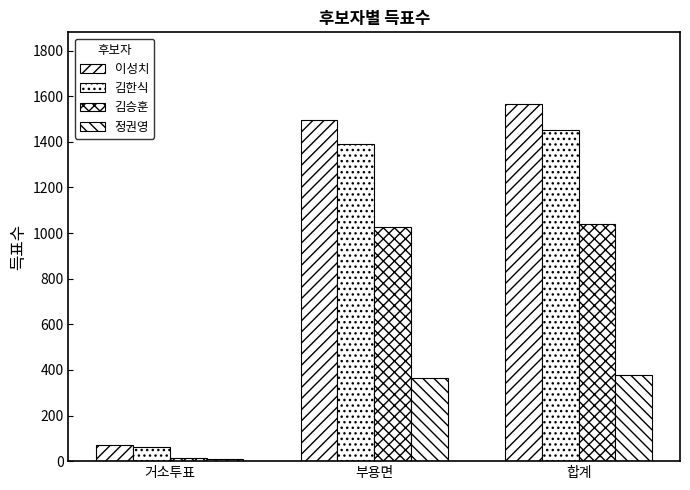

What is the difference between the maximum and second lowest values in the 정권영 series?

11